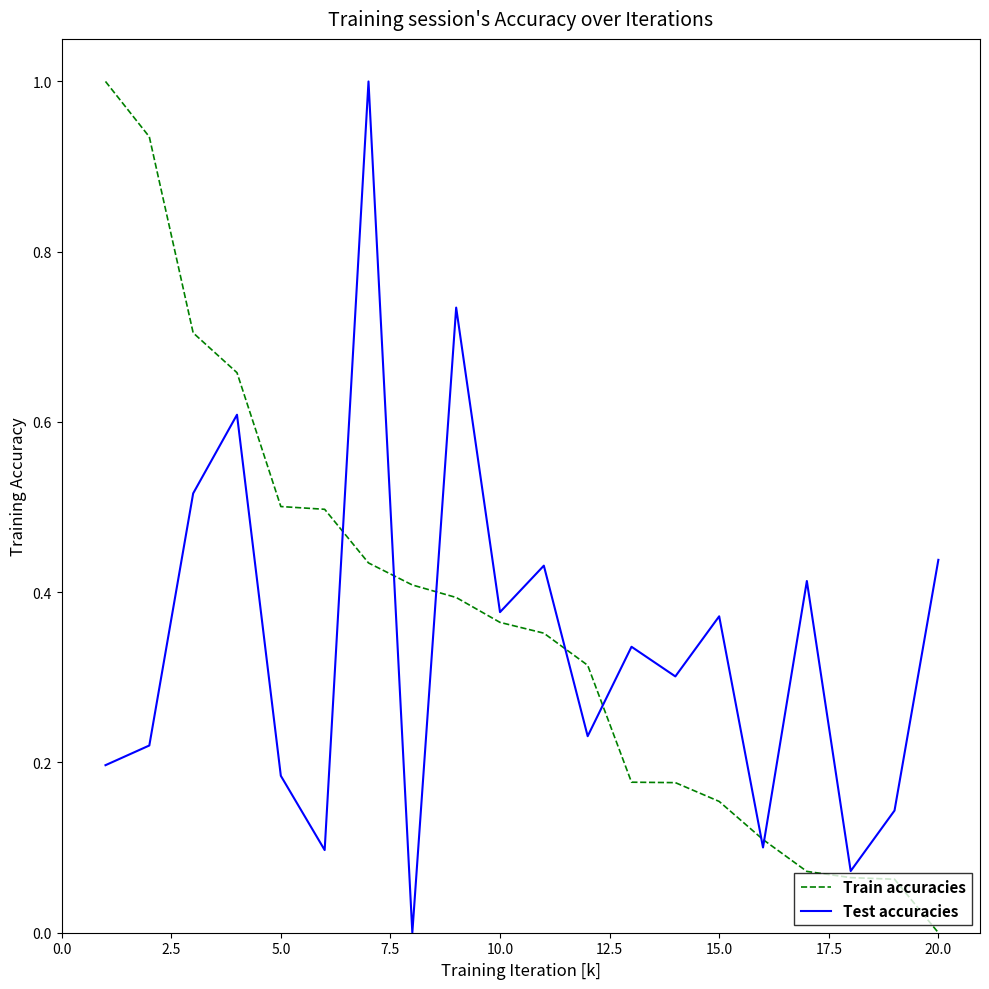

What is the maximum value for Test accuracies?

1.0